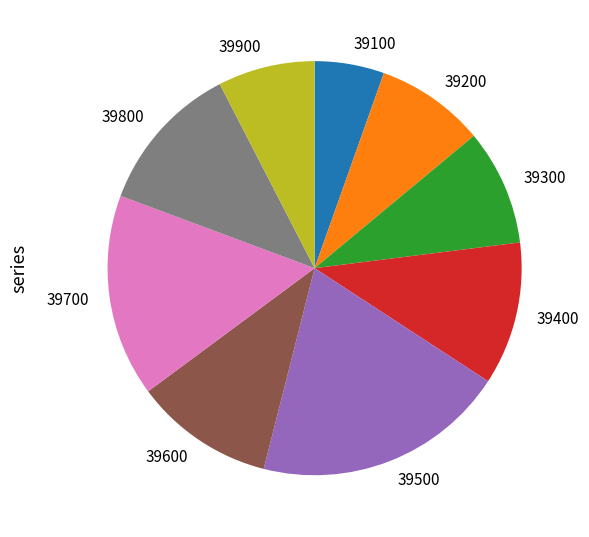

True or false: 39400 accounts for 11% of the total.

True